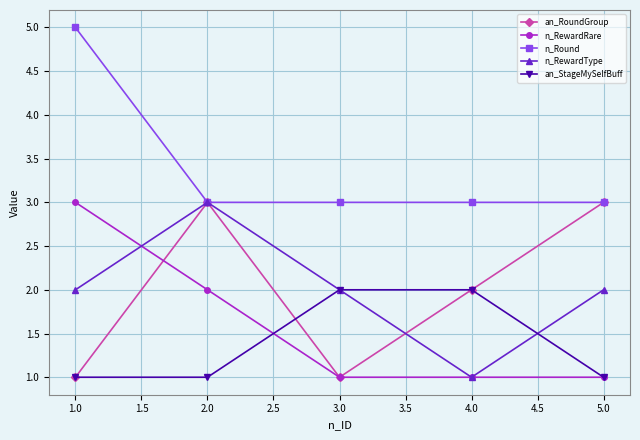

What is the highest value of the n_Round series?

5